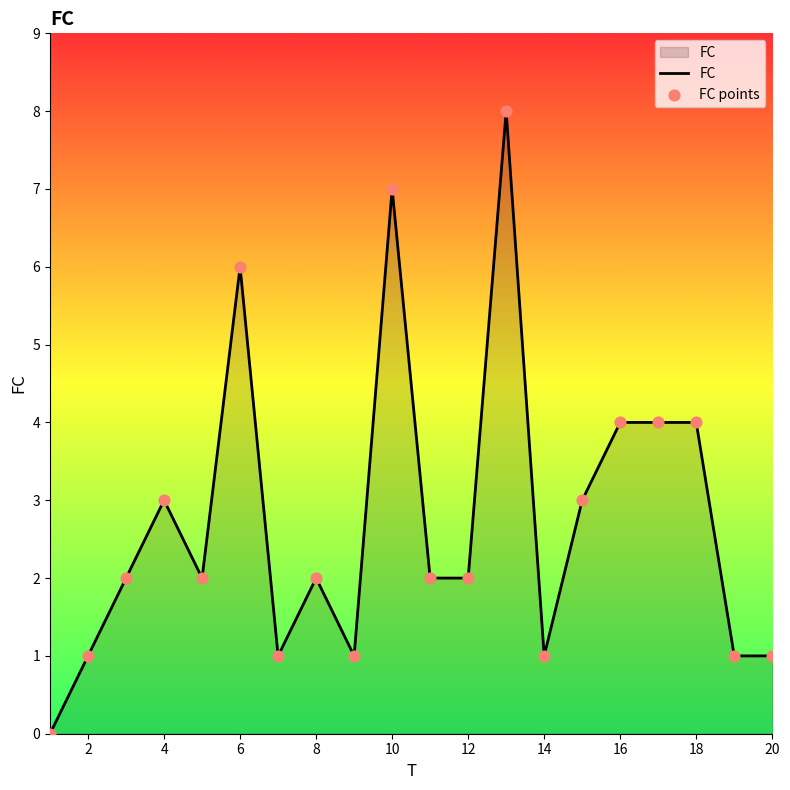

What is the difference between the maximum and minimum values?

8